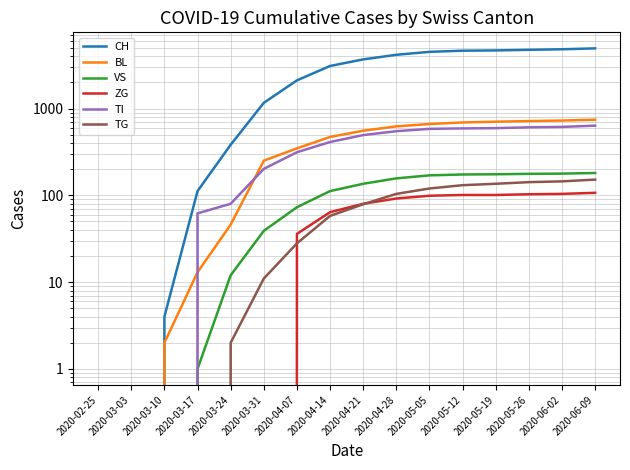

What is the difference between the maximum and minimum values in the BL series?

745